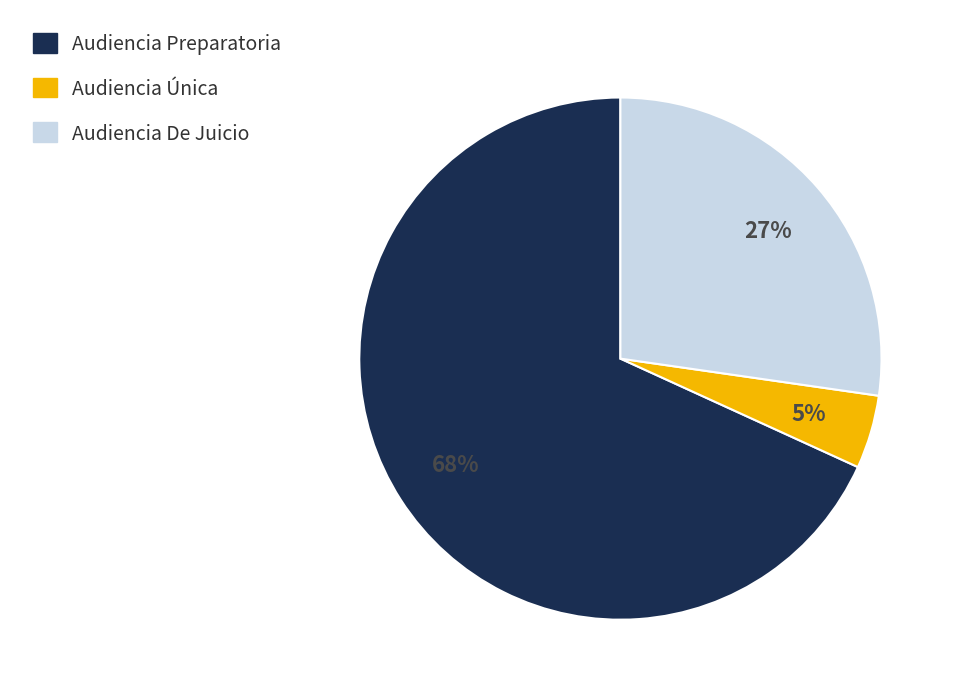

Is Audiencia Única the majority of the pie?

No